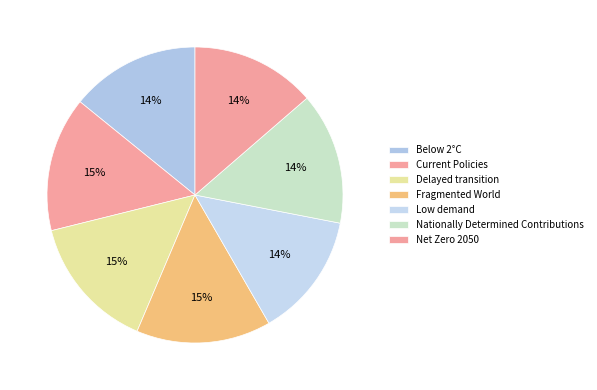

Count the number of slices in the pie.

7